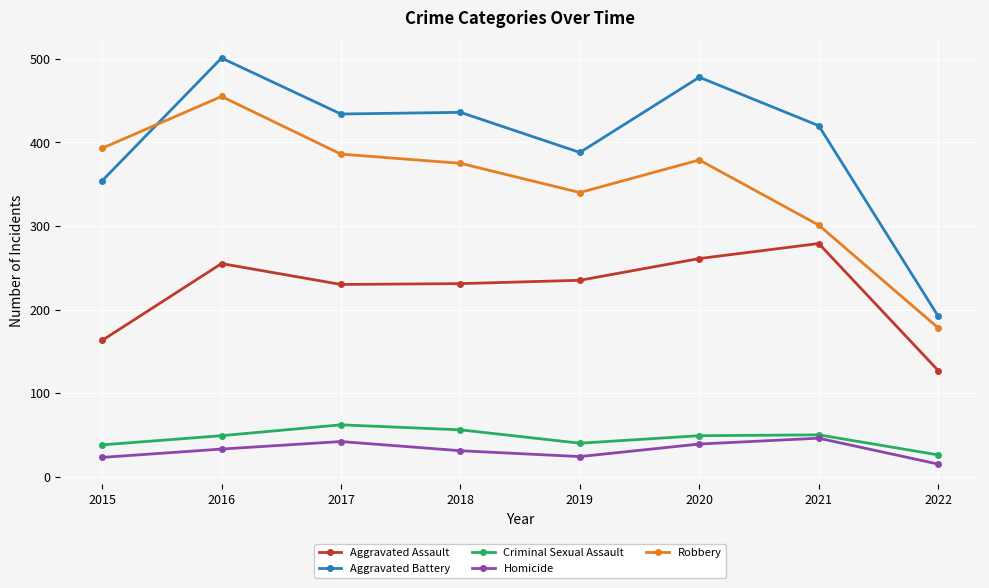

Which series has the largest total across all categories?

Aggravated Battery